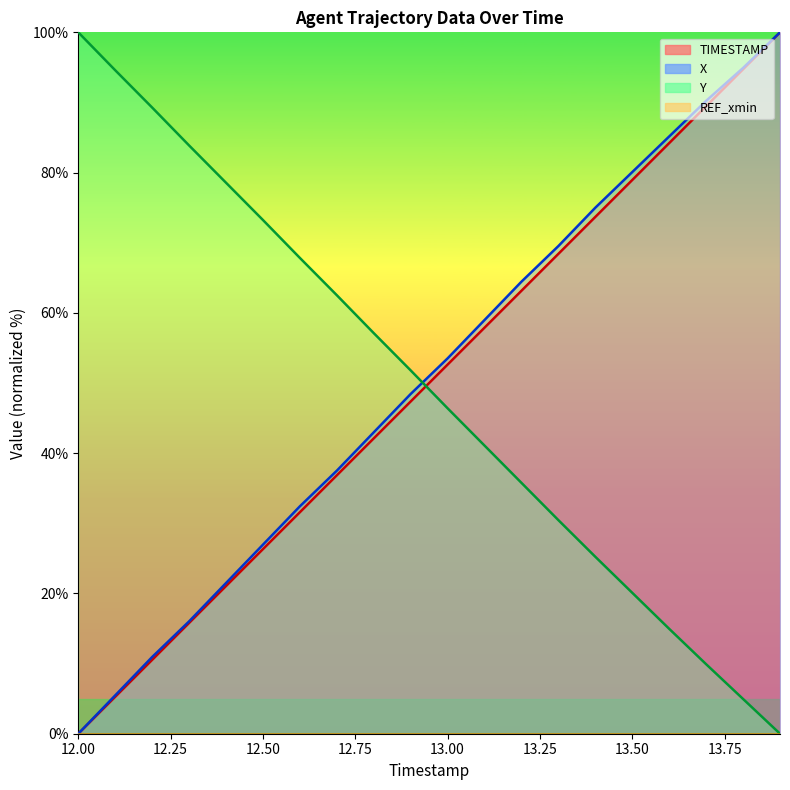

Reading right to left, list all the values displayed in this chart.

TIMESTAMP: 13.9=100.0	13.8=94.7	13.7=89.5	13.6=84.2	13.5=78.9	13.4=73.7	13.3=68.4	13.2=63.2	13.1=57.9	13.0=52.6	12.9=47.4	12.8=42.1	12.7=36.8	12.6=31.6	12.5=26.3	12.4=21.1	12.3=15.8	12.2=10.5	12.1=5.3	12.0=0.0
X: 13.9=100.0	13.8=94.9	13.7=90.2	13.6=85.2	13.5=80.1	13.4=75.0	13.3=69.5	13.2=64.5	13.1=59.0	13.0=53.5	12.9=48.4	12.8=43.0	12.7=37.5	12.6=32.4	12.5=27.0	12.4=21.5	12.3=16.0	12.2=10.9	12.1=5.5	12.0=0.0
Y: 13.9=0.0	13.8=5.0	13.7=9.9	13.6=15.0	13.5=20.1	13.4=25.2	13.3=30.5	13.2=35.8	13.1=41.1	13.0=46.4	12.9=51.8	12.8=57.1	12.7=62.5	12.6=67.8	12.5=73.2	12.4=78.6	12.3=83.9	12.2=89.3	12.1=94.6	12.0=100.0